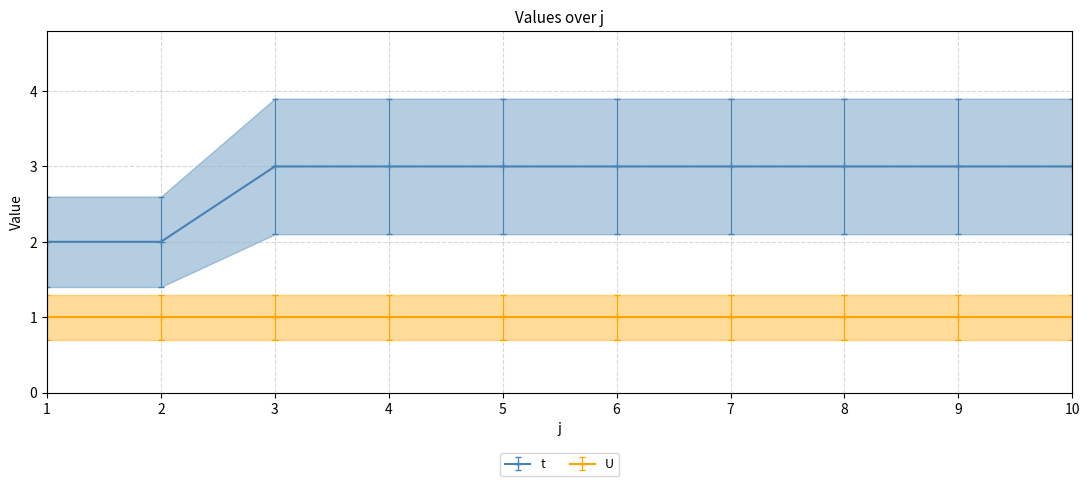

Reading left to right, transcribe all the data shown in this chart.

1=2	2=2	3=3	4=3	5=3	6=3	7=3	8=3	9=3	10=3